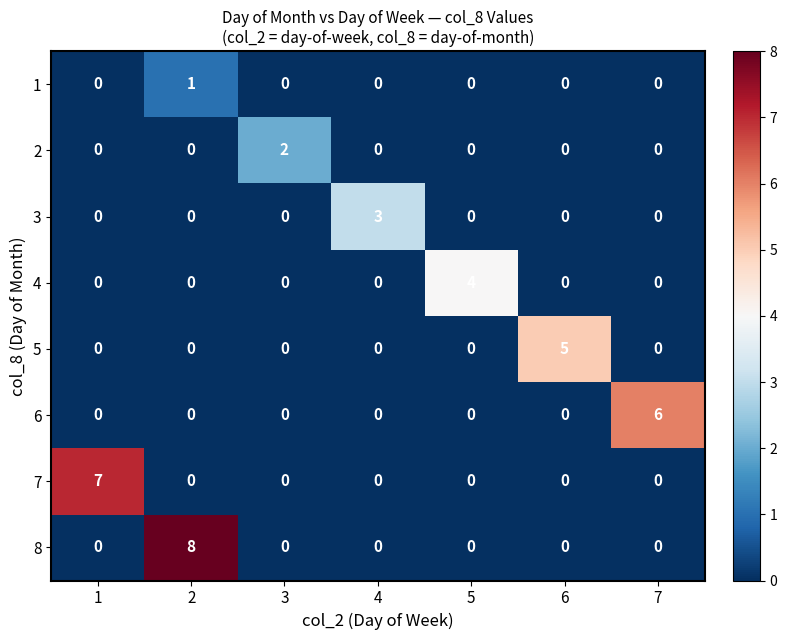

Which series has the largest range (max minus min)?

8